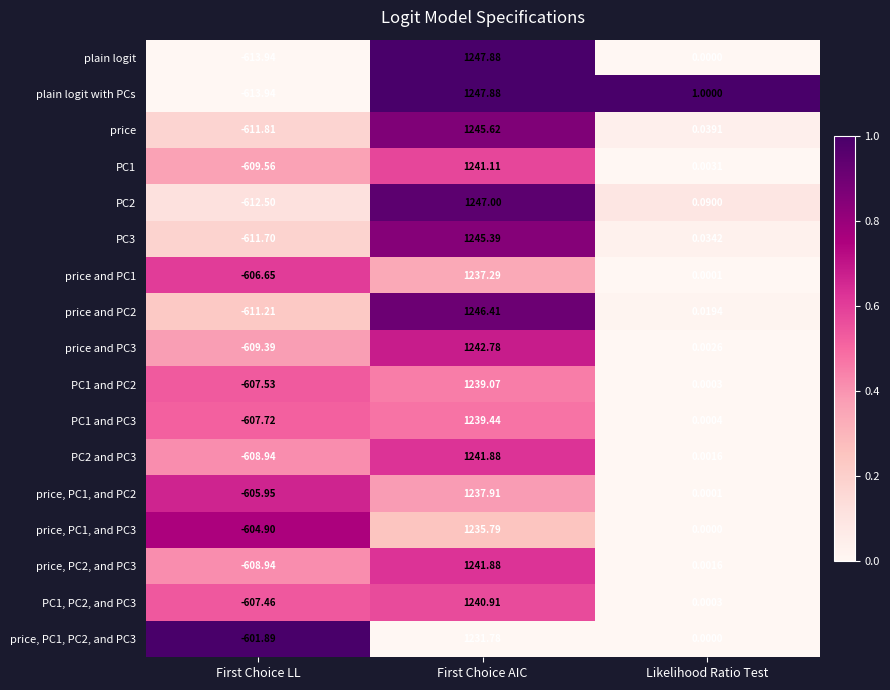

Which series has the largest total across all categories?

price and PC2